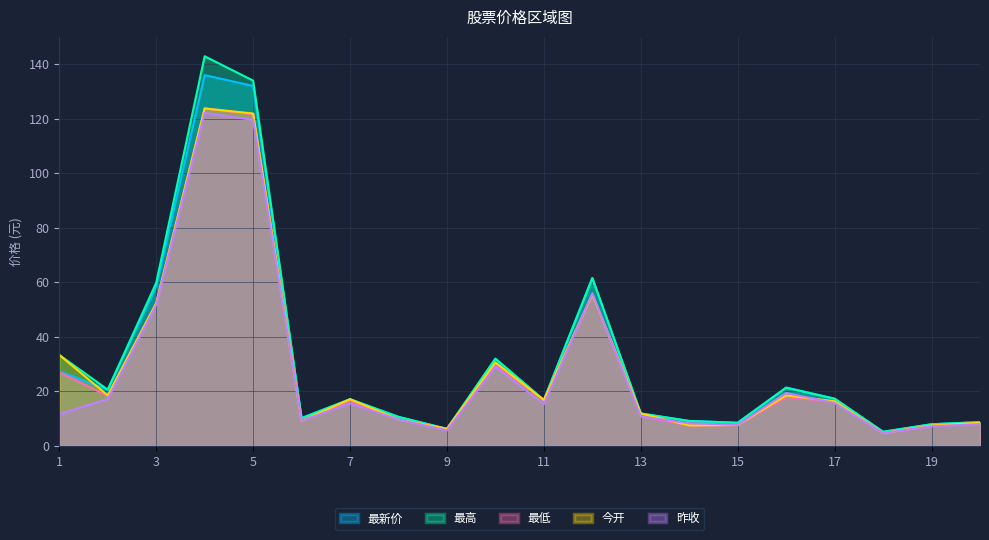

What is the total value across all series at 1?

132.8